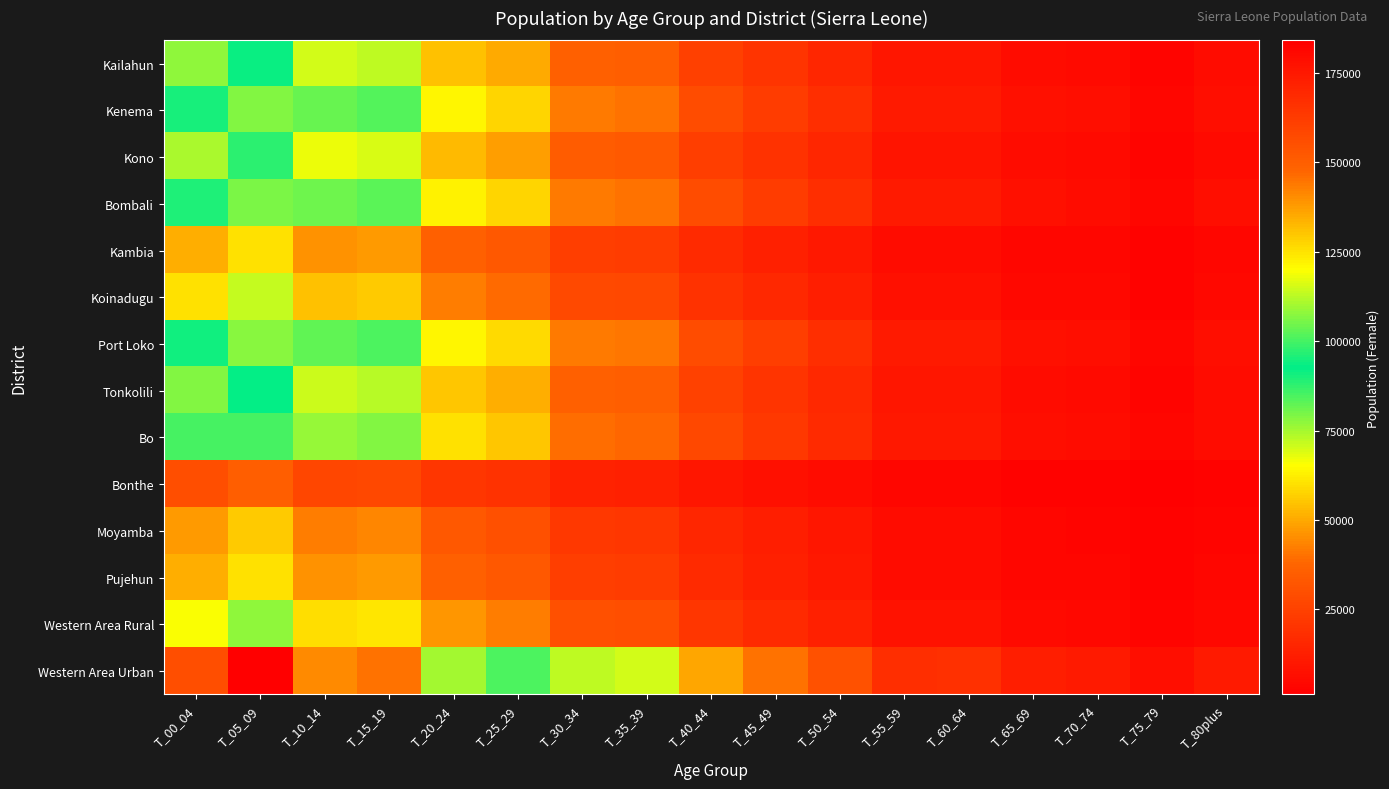

Rank the series by their maximum value, from lowest to highest.

Bonthe, Moyamba, Kambia, Pujehun, Koinadugu, Western Area Rural, Kono, Kailahun, Tonkolili, Bo, Bombali, Kenema, Port Loko, Western Area Urban